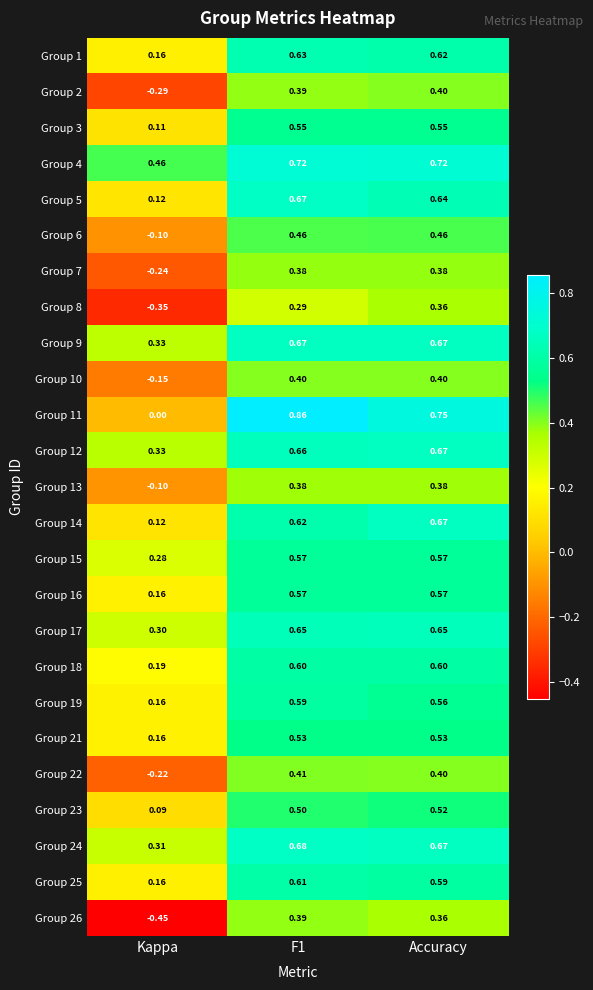

What is the total value across all series at F1?

13.8